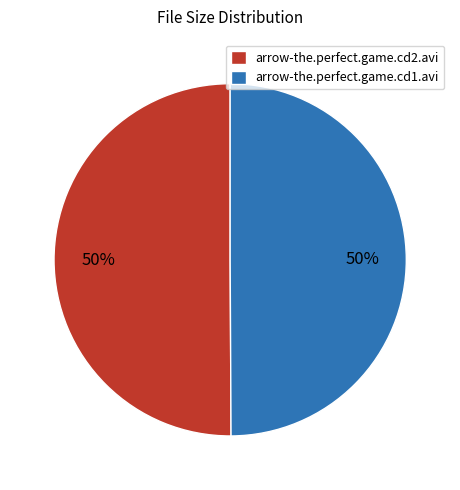

To the nearest percent, what percentage of the pie is arrow-the.perfect.game.cd1.avi?

50%